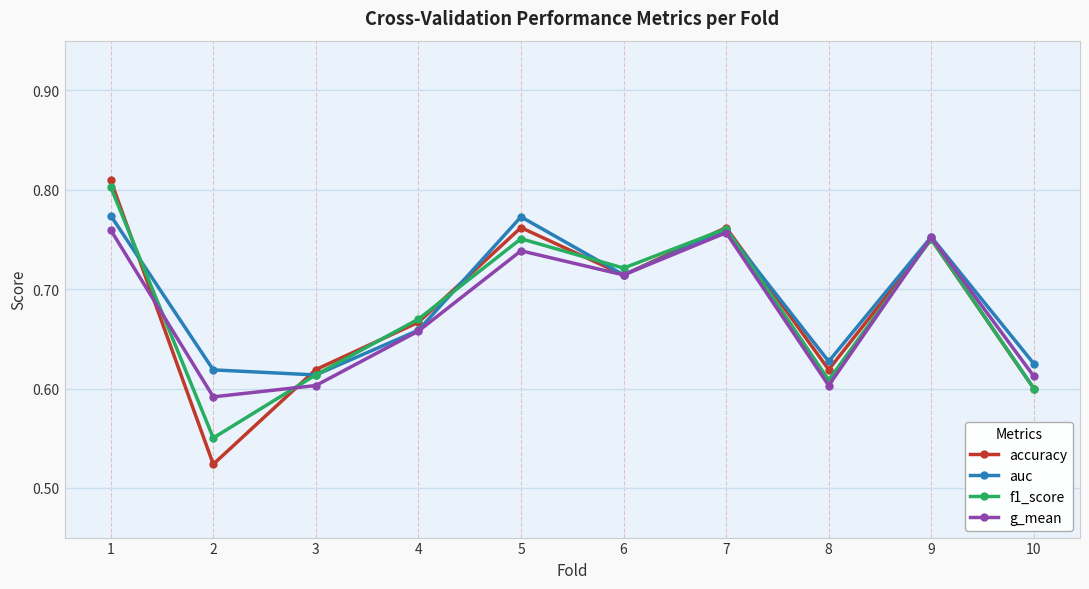

Is the value of accuracy at 1 greater than the value of f1_score at 5?

Yes